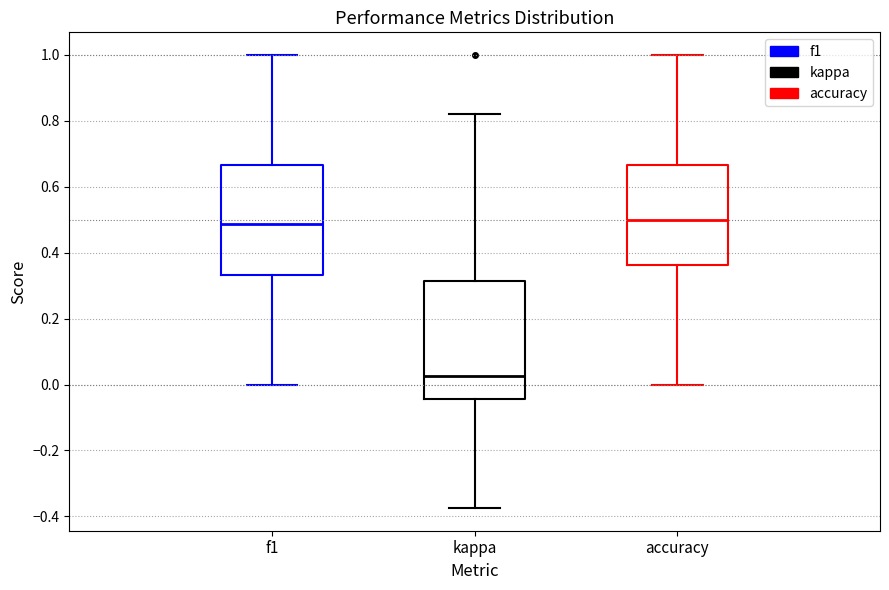

Reading left to right, read every box against the y-axis: the position of its median line, the range the box covers, and the ends of its whiskers. The values are not printed on the chart, so give them approximately, as read against the axis.

f1: median 0.48, box 0.34 to 0.66, whiskers 0.00 to 1.00
kappa: median 0.02, box -0.04 to 0.32, whiskers -0.38 to 0.82
accuracy: median 0.50, box 0.36 to 0.66, whiskers 0.00 to 1.00